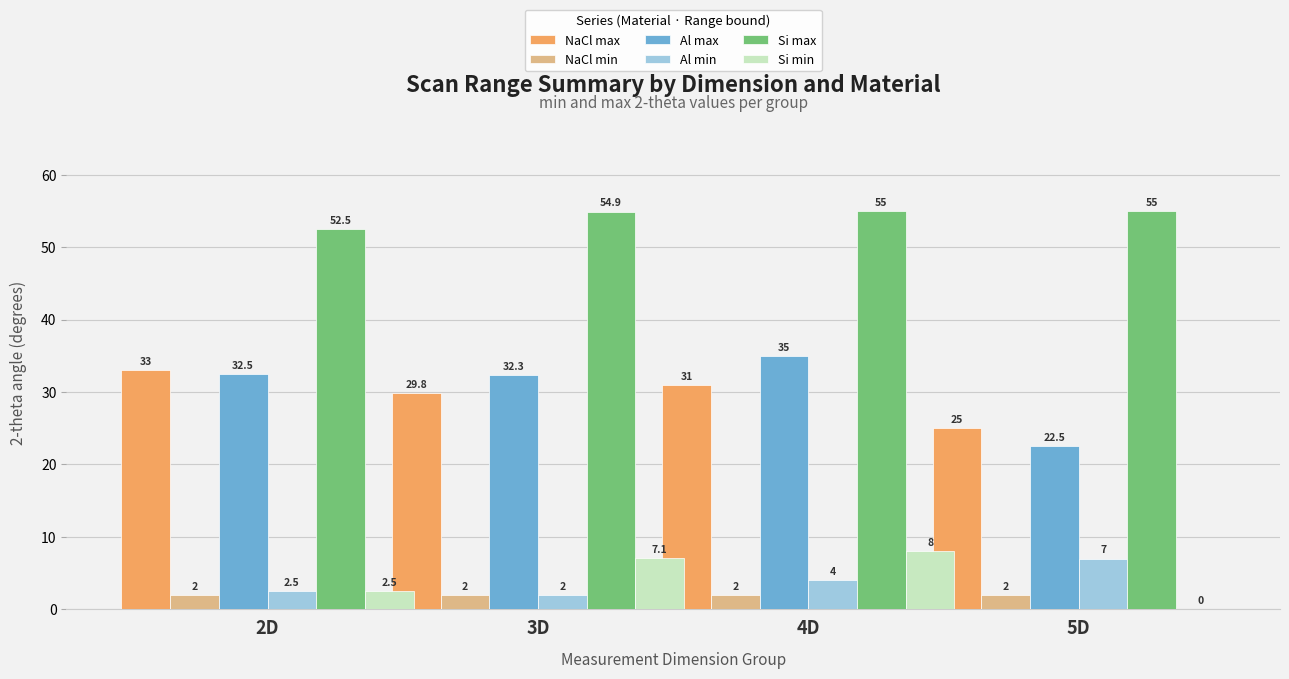

The Si min series shows 13.5 at 4D. True or false?

False